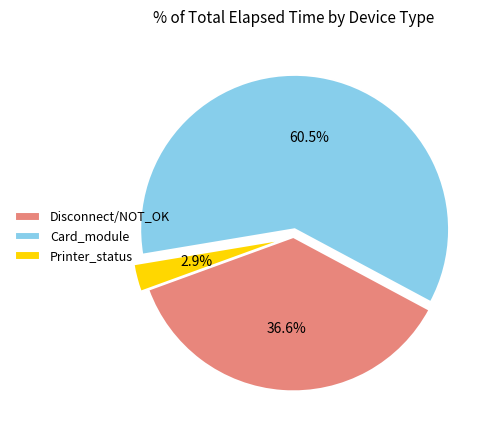

What is the largest slice in the pie chart?

Card_module